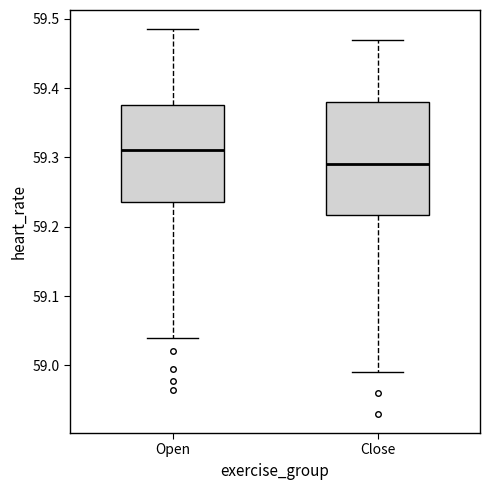

Reading left to right, read every box against the y-axis: the position of its median line, the range the box covers, and the ends of its whiskers. The values are not printed on the chart, so give them approximately, as read against the axis.

Open: median 59.31, box 59.24 to 59.38, whiskers 59.04 to 59.49
Close: median 59.29, box 59.22 to 59.38, whiskers 58.99 to 59.47